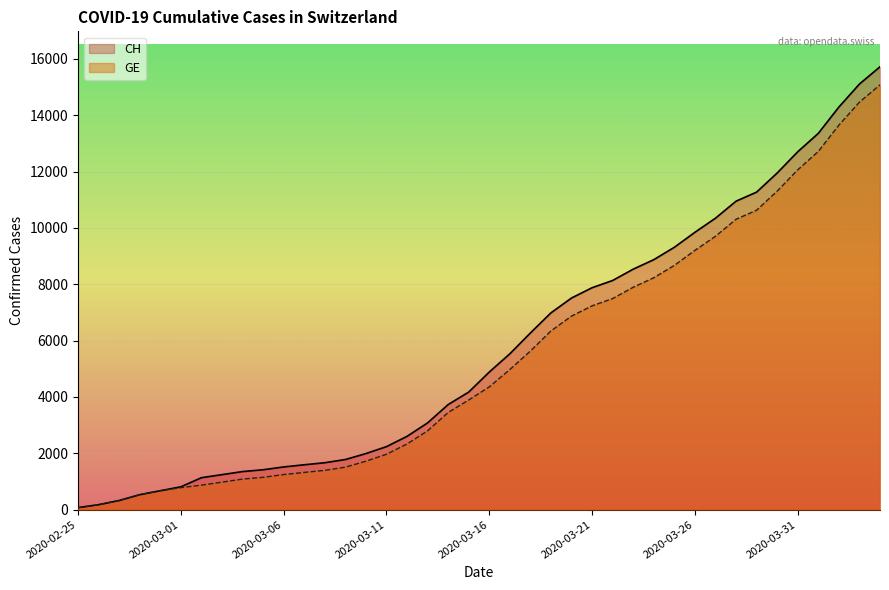

At which label does CH reach its minimum?

2020-02-25